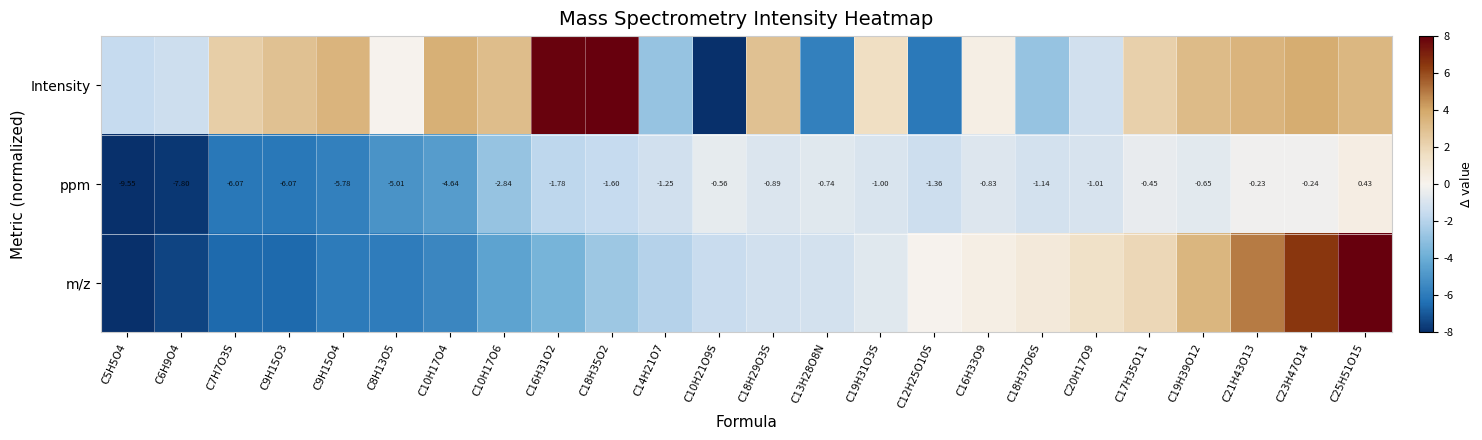

Between C18H29O3S and C21H43O13, which series saw the biggest shift?

m/z